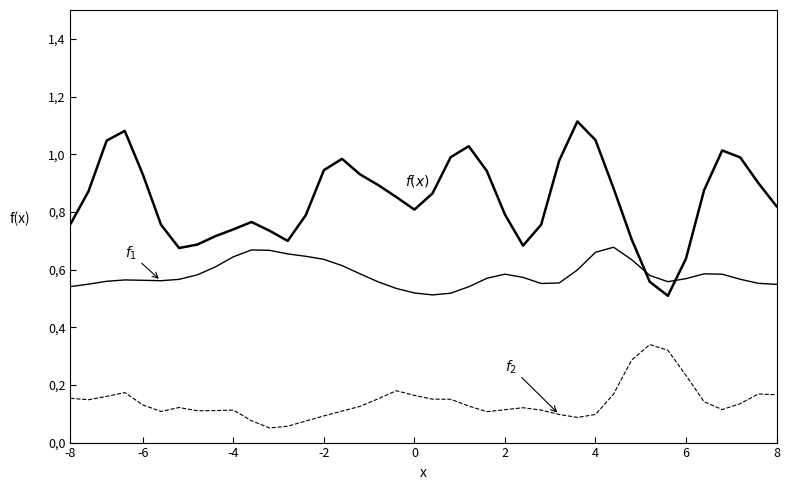

Does the chart display data point markers on the line(s)?

No